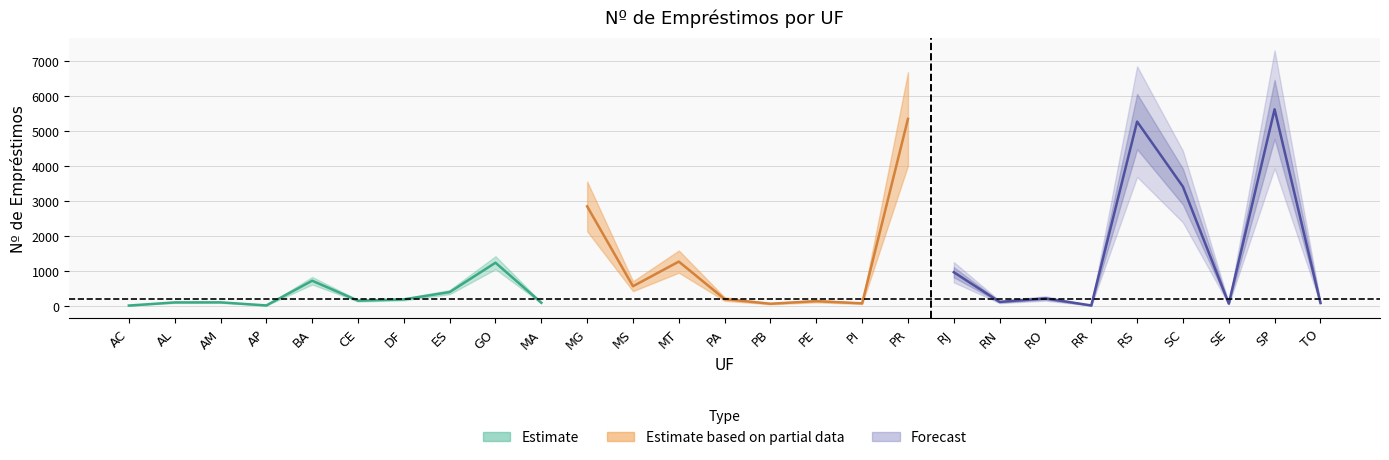

What is the label of the 27th point from the right?

AC